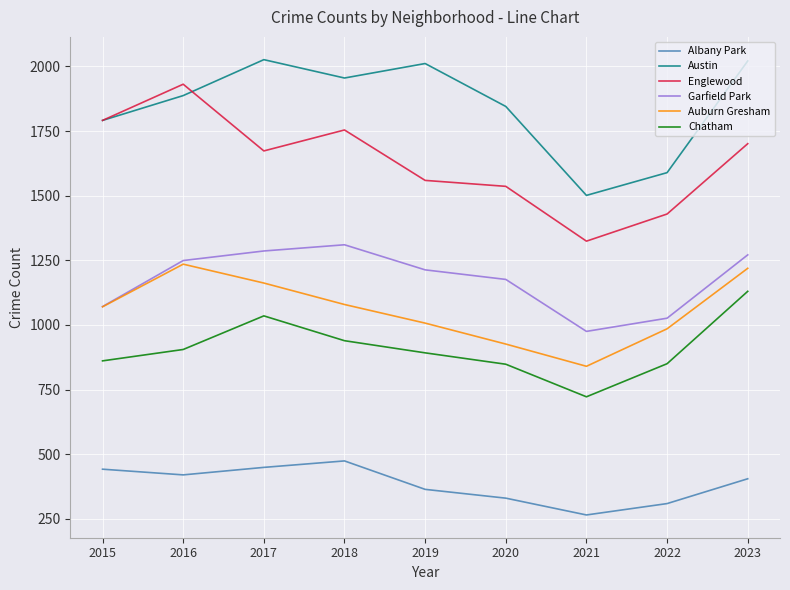

Does the chart have visible grid lines?

Yes